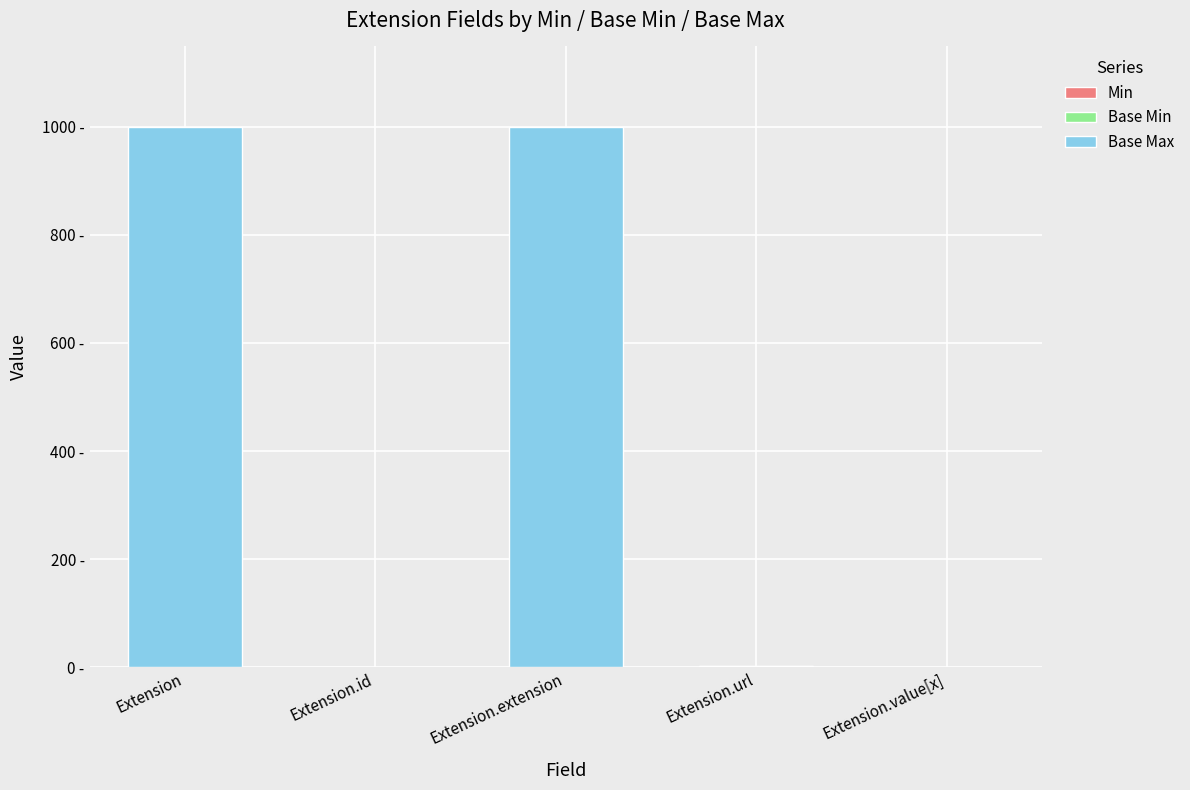

Which series has the largest range (max minus min)?

Base Max